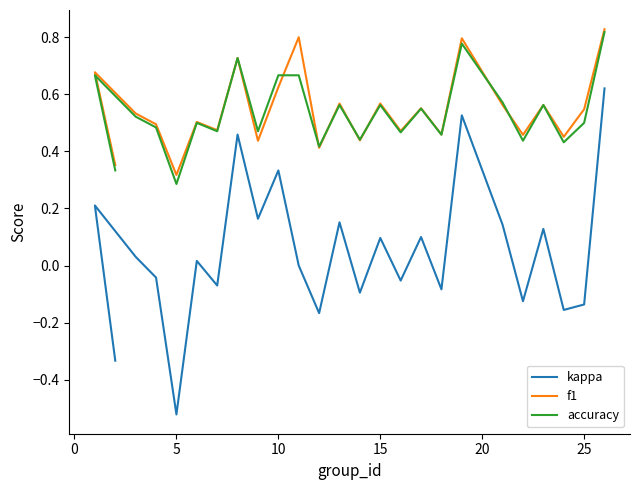

Is this an area chart (filled region under the line)?

No